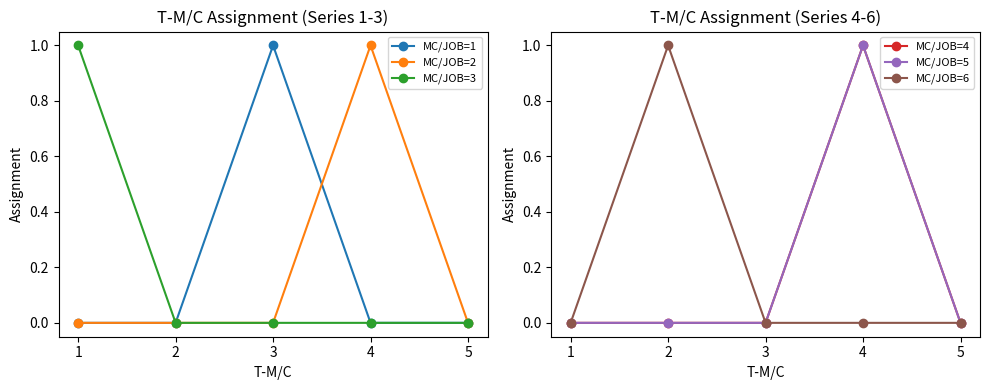

What is the spread (max minus min) of values at 4?

1